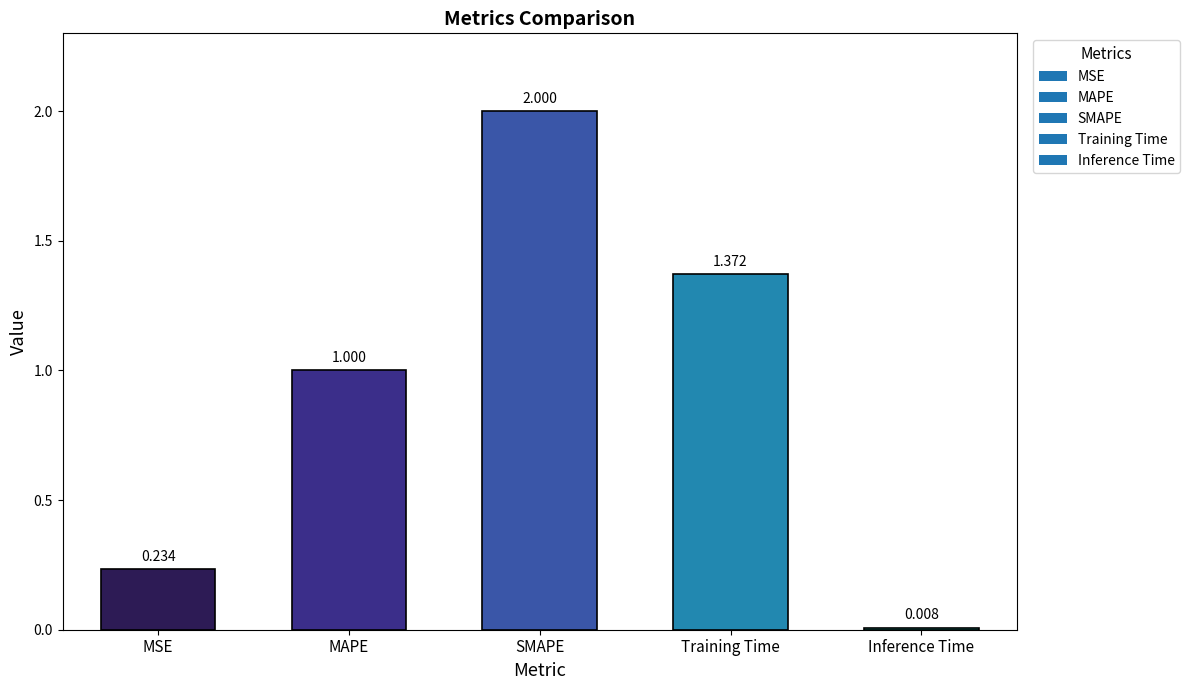

List the labels in order of value, smallest first.

Inference Time, MSE, MAPE, Training Time, SMAPE